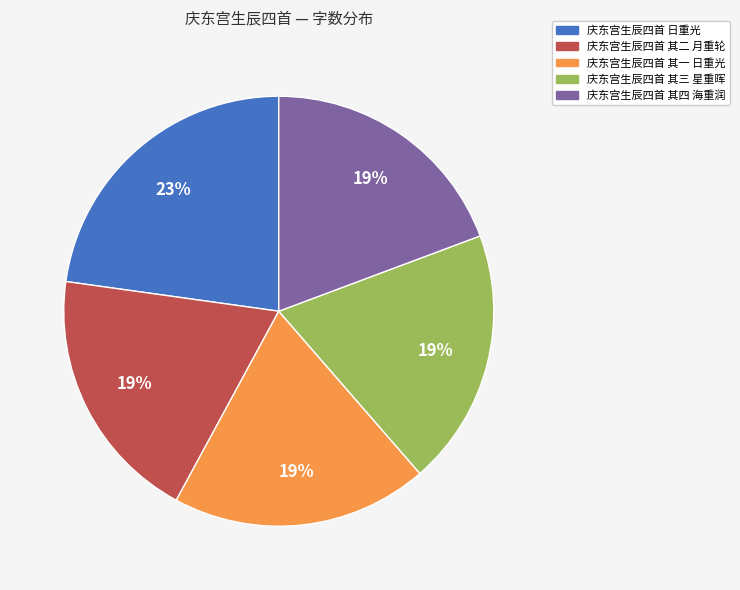

To the nearest percent, what is the average slice percentage?

20%